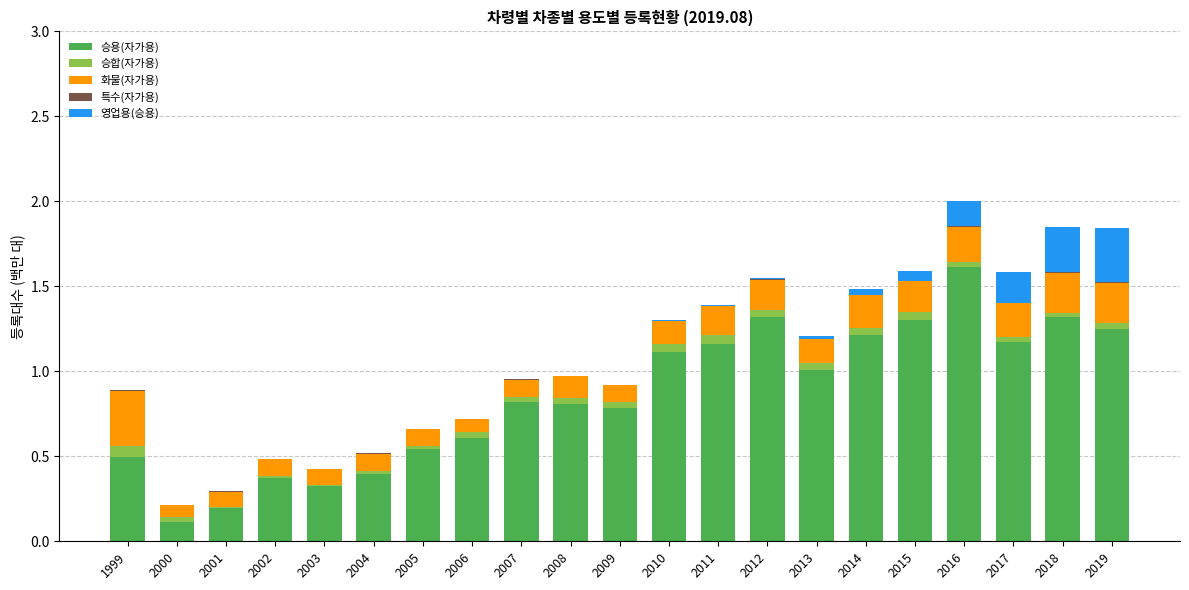

What is the highest value of the 승용(자가용) series?

1.6